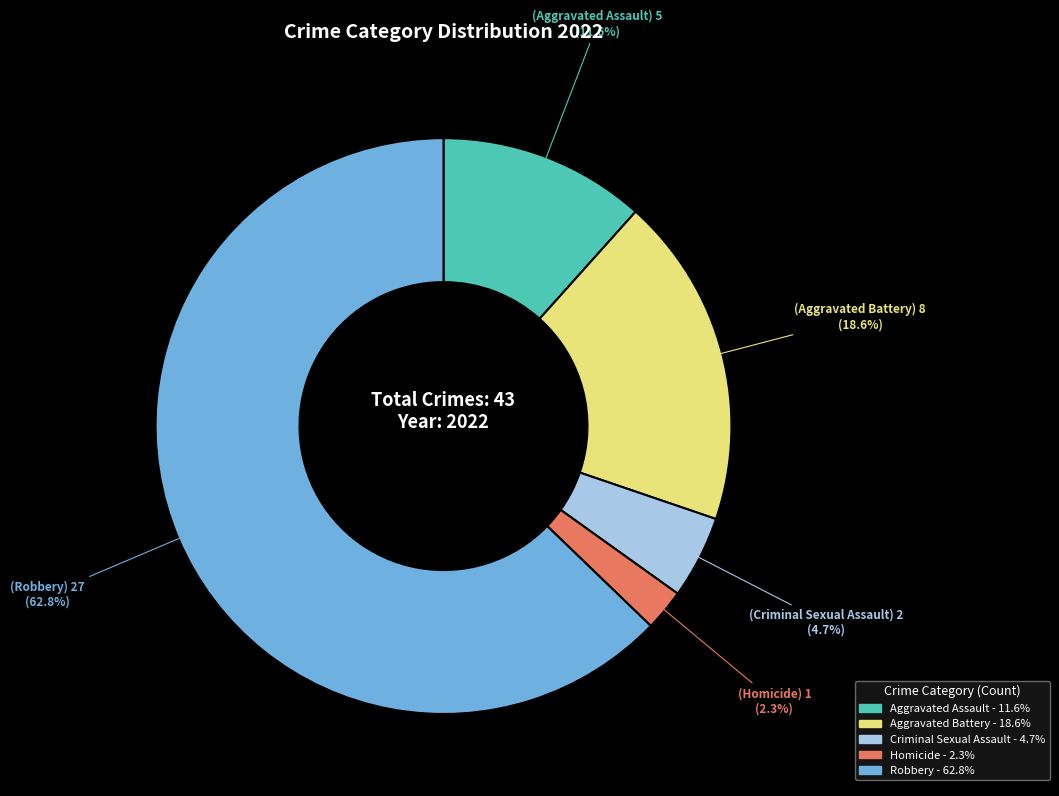

Count the number of slices in the pie.

5